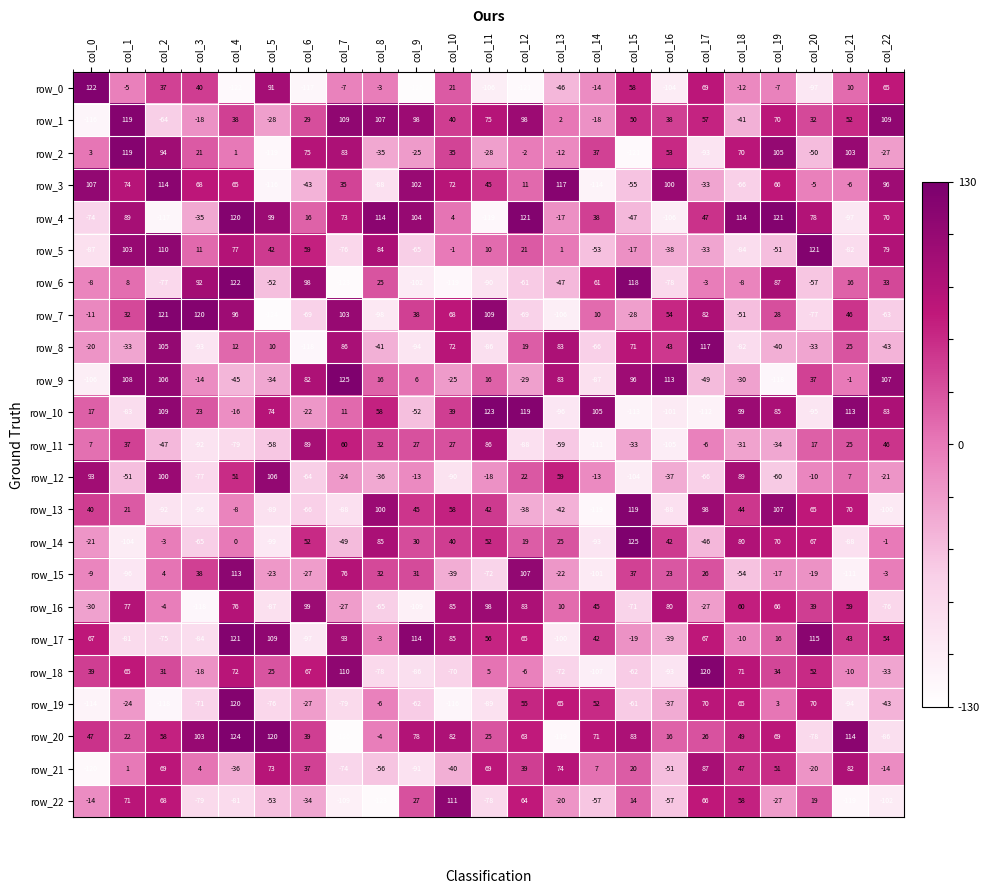

What is the sum of the row_10 values at col_7 and col_8?

69